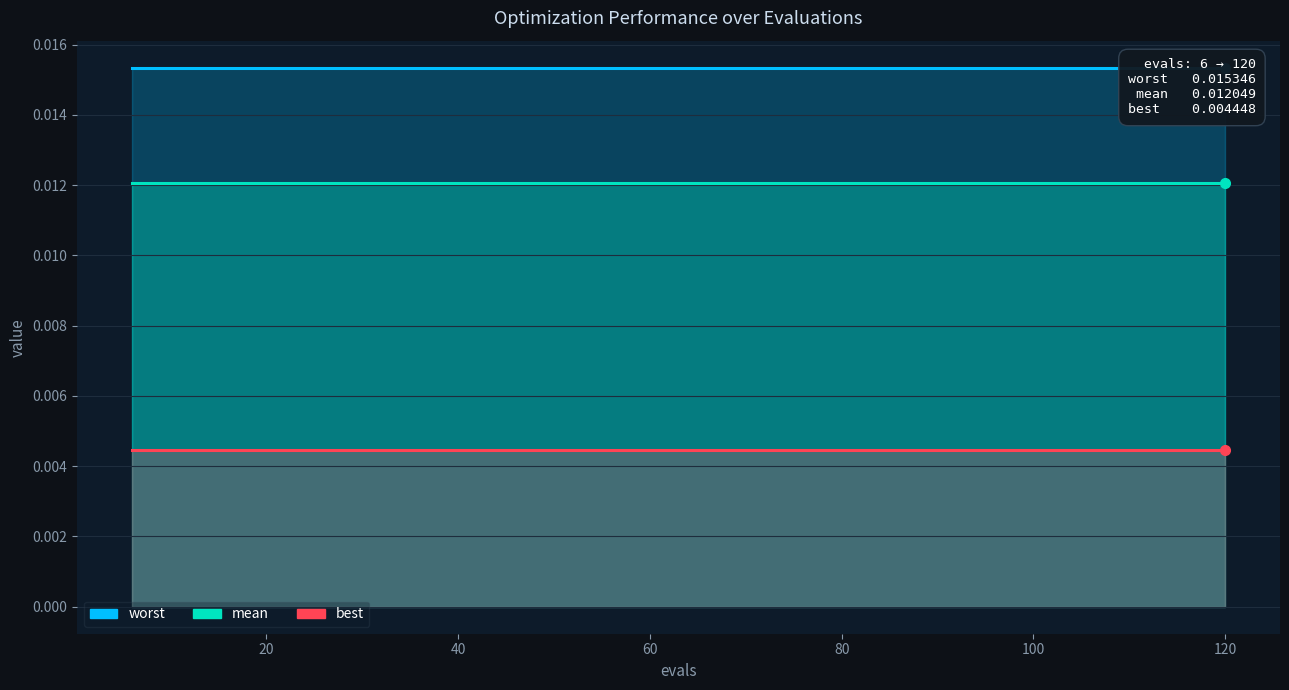

At how many categories does at least one series exceed 0?

20